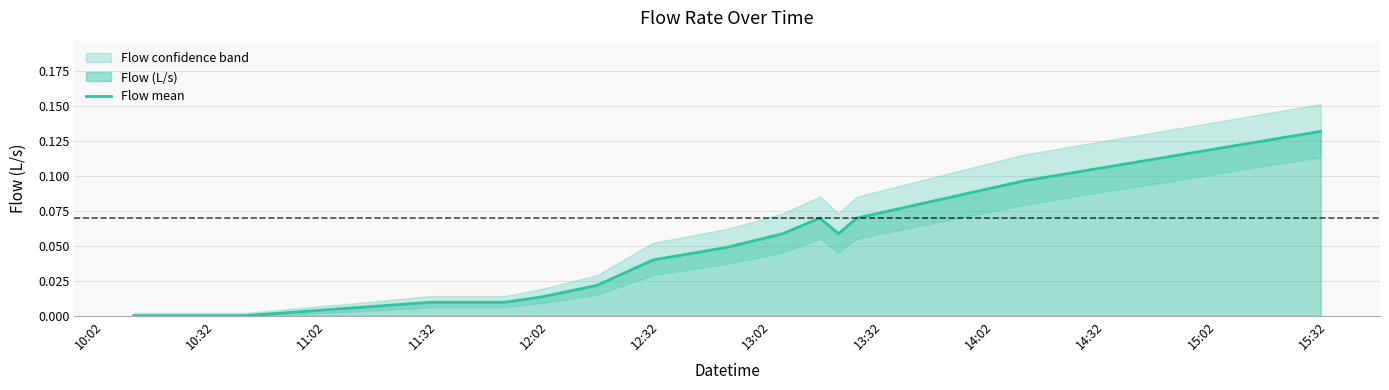

How many points are higher than both their immediate neighbors (excluding endpoints)?

1